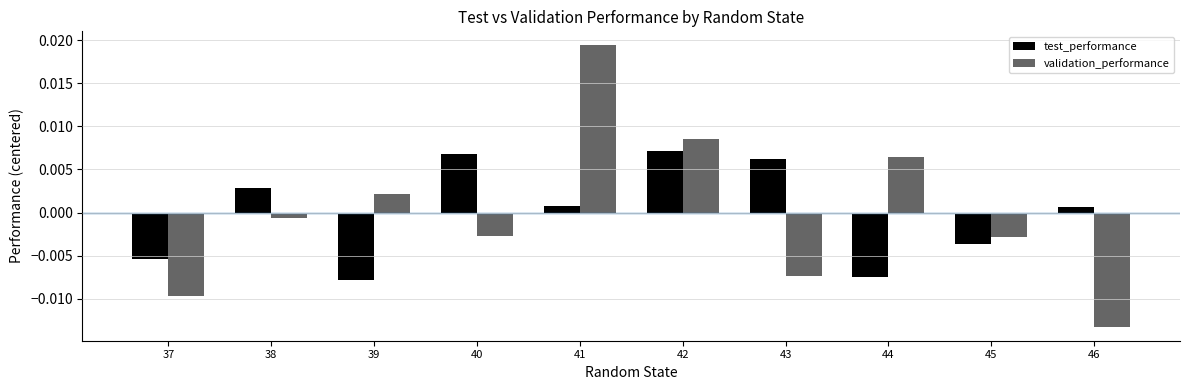

How many data points in test_performance are less than 0?

4